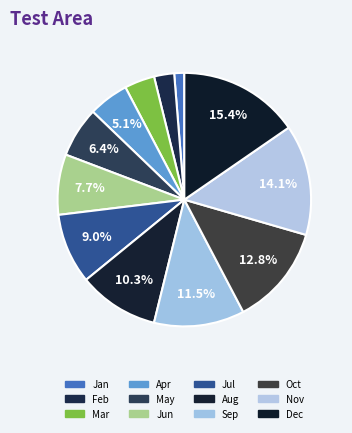

Is Mar the majority of the pie?

No